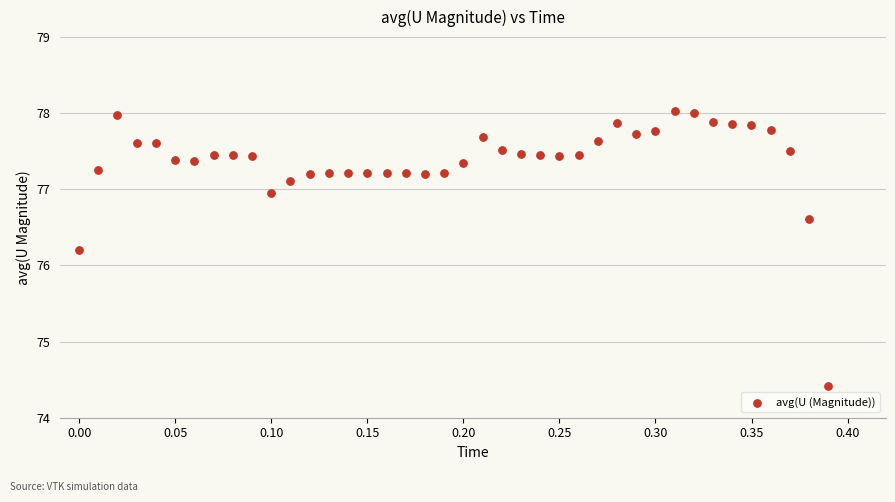

What Y value in the scatter plot is closest to 76?

76.2